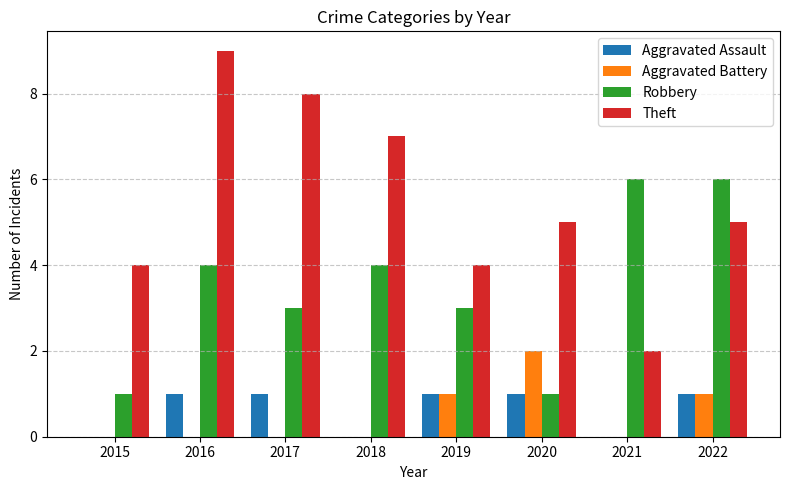

Are the bars grouped side by side (vs. stacked)?

Yes